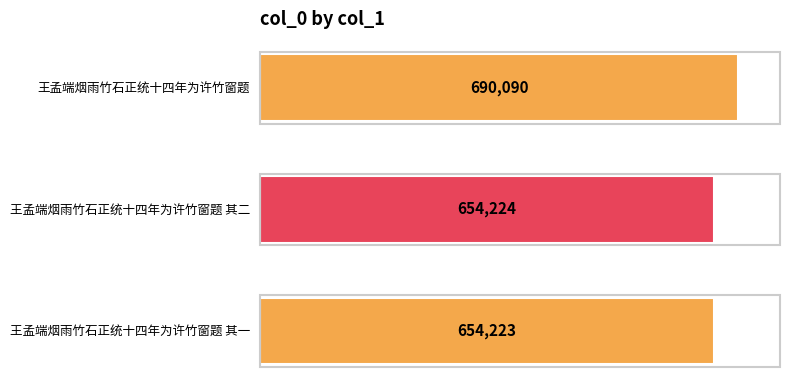

How many bars are there in total?

3